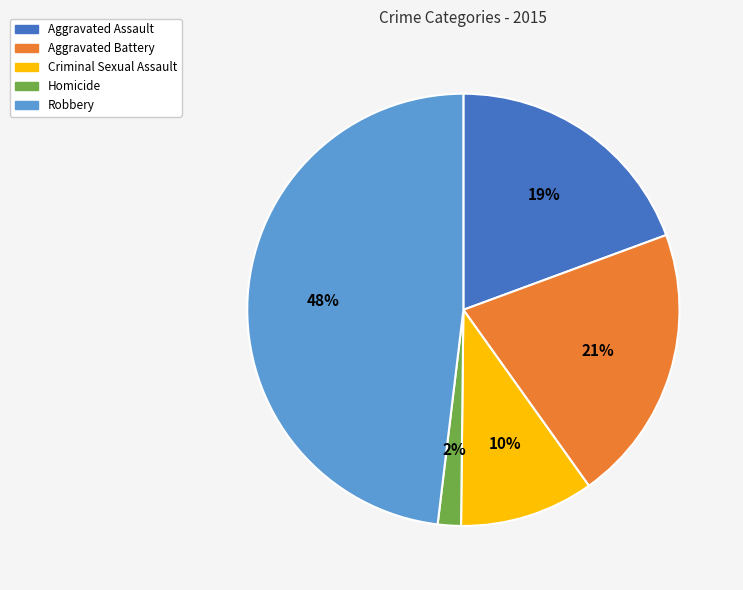

Approximately how many times larger is the value at Aggravated Battery compared to Aggravated Assault?

1.1